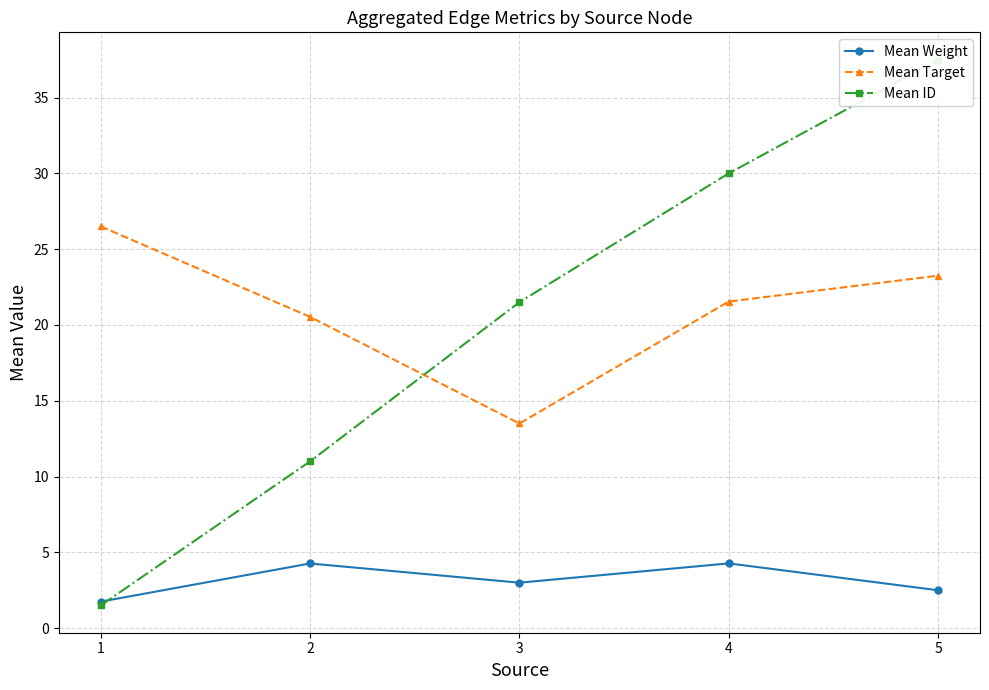

Which label corresponds to the smallest value in the chart?

1